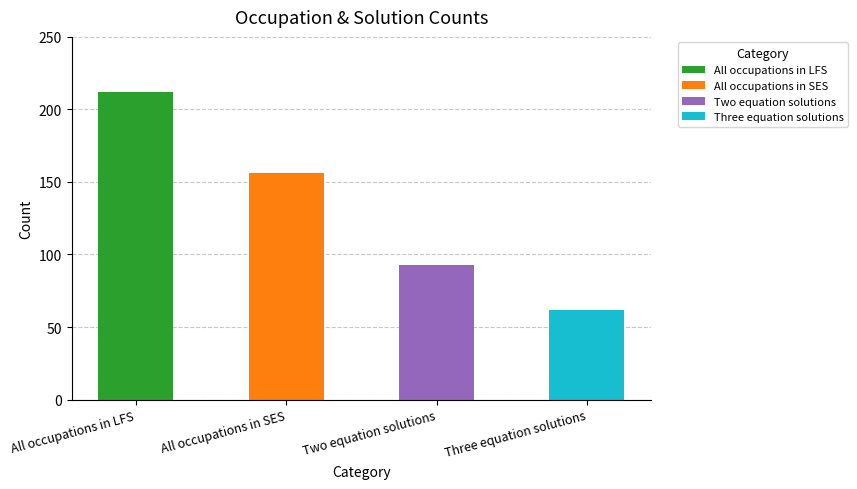

What is the change in value from All occupations in SES to Two equation solutions?

-63